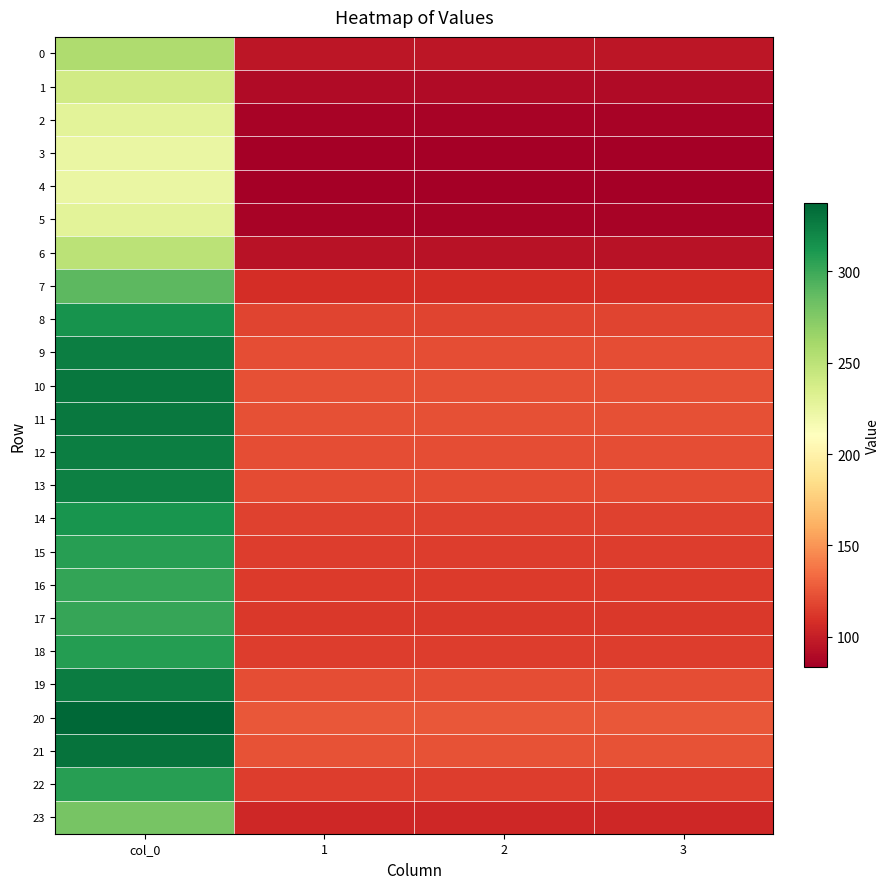

Reading right to left, what are all the values shown in this chart?

0: 3=95.8	2=95.8	1=95.8	col_0=256.5
1: 3=89.5	2=89.5	1=89.5	col_0=239.7
2: 3=85.4	2=85.4	1=85.4	col_0=228.7
3: 3=83.7	2=83.7	1=83.7	col_0=224.1
4: 3=83.4	2=83.4	1=83.4	col_0=223.3
5: 3=85.4	2=85.4	1=85.4	col_0=228.7
6: 3=93.7	2=93.7	1=93.7	col_0=250.9
7: 3=107.9	2=107.9	1=107.9	col_0=289.1
8: 3=117.3	2=117.3	1=117.3	col_0=314.1
9: 3=121.2	2=121.2	1=121.2	col_0=324.7
10: 3=122.7	2=122.7	1=122.7	col_0=328.7
11: 3=122.4	2=122.4	1=122.4	col_0=327.8
12: 3=121.4	2=121.4	1=121.4	col_0=325.1
13: 3=120.7	2=120.7	1=120.7	col_0=323.3
14: 3=117.0	2=117.0	1=117.0	col_0=313.4
15: 3=114.6	2=114.6	1=114.6	col_0=307.1
16: 3=113.3	2=113.3	1=113.3	col_0=303.4
17: 3=112.8	2=112.8	1=112.8	col_0=302.1
18: 3=114.9	2=114.9	1=114.9	col_0=307.7
19: 3=121.7	2=121.7	1=121.7	col_0=325.9
20: 3=125.9	2=125.9	1=125.9	col_0=337.2
21: 3=123.6	2=123.6	1=123.6	col_0=331.2
22: 3=114.8	2=114.8	1=114.8	col_0=307.4
23: 3=104.3	2=104.3	1=104.3	col_0=279.3